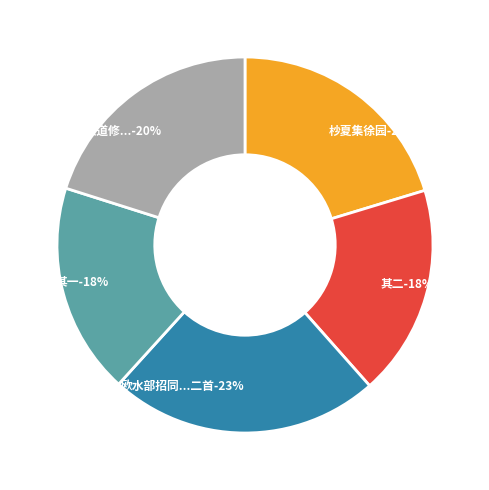

To the nearest percent, what portion does 欧水部招同张太学刘大理顾司勋夜集徐园迟李临淮不至同用心字二首 其二 represent?

18%